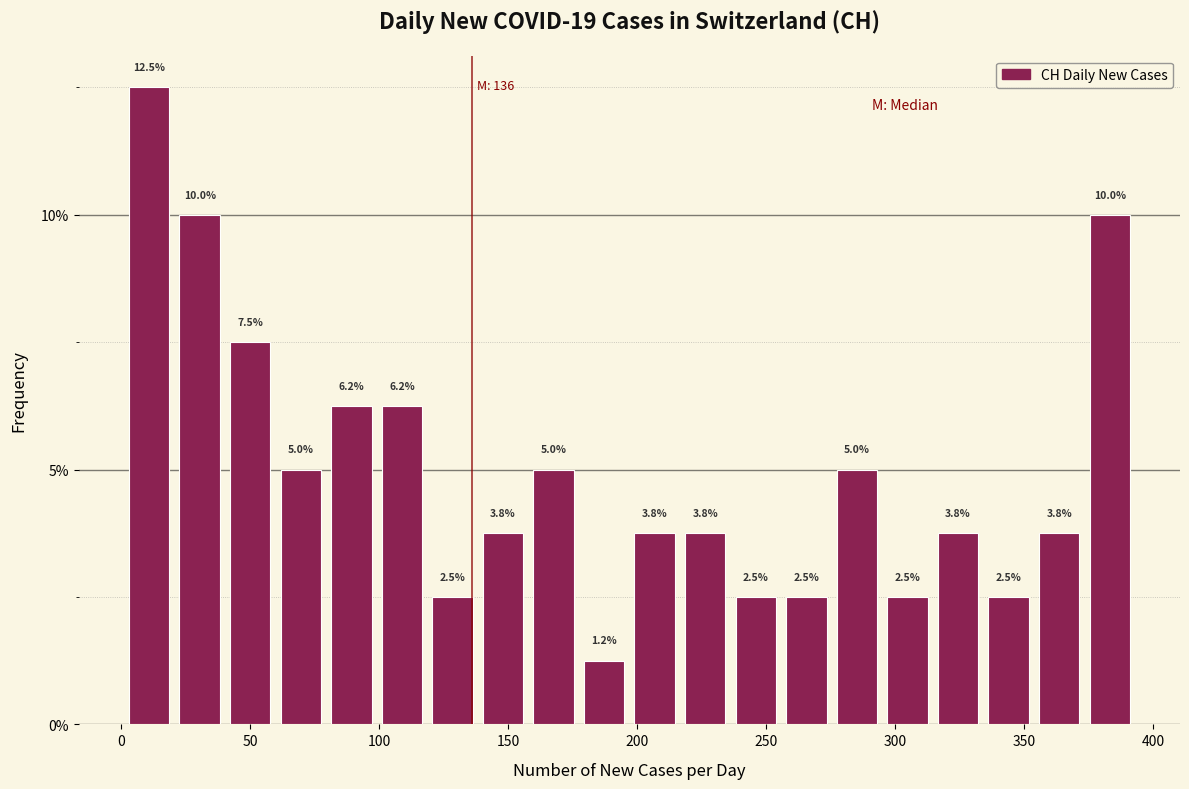

Around what value on the x-axis is the tallest bar? Give the approximate position of its centre, as read against the axis.

10